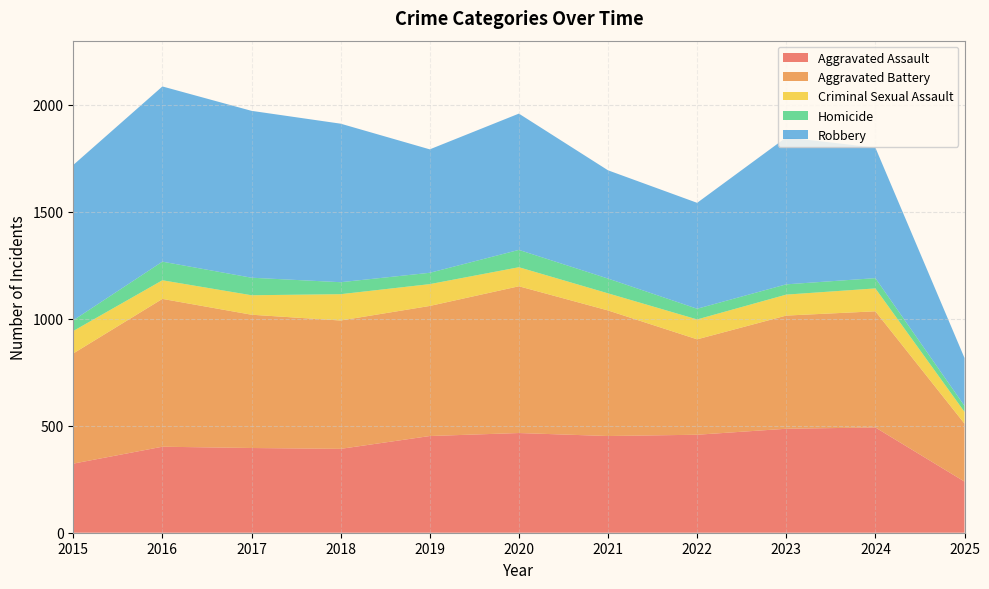

Reading left to right, what are all the values shown in this chart?

Aggravated Assault: 323	402	396	392	452	466	452	458	486	492	239
Aggravated Battery: 515	691	623	600	608	686	587	446	529	543	271
Criminal Sexual Assault: 105	87	91	123	102	89	80	93	98	107	55
Homicide: 50	87	82	56	53	81	69	50	48	48	28
Robbery: 726	819	780	741	577	637	506	495	687	610	224